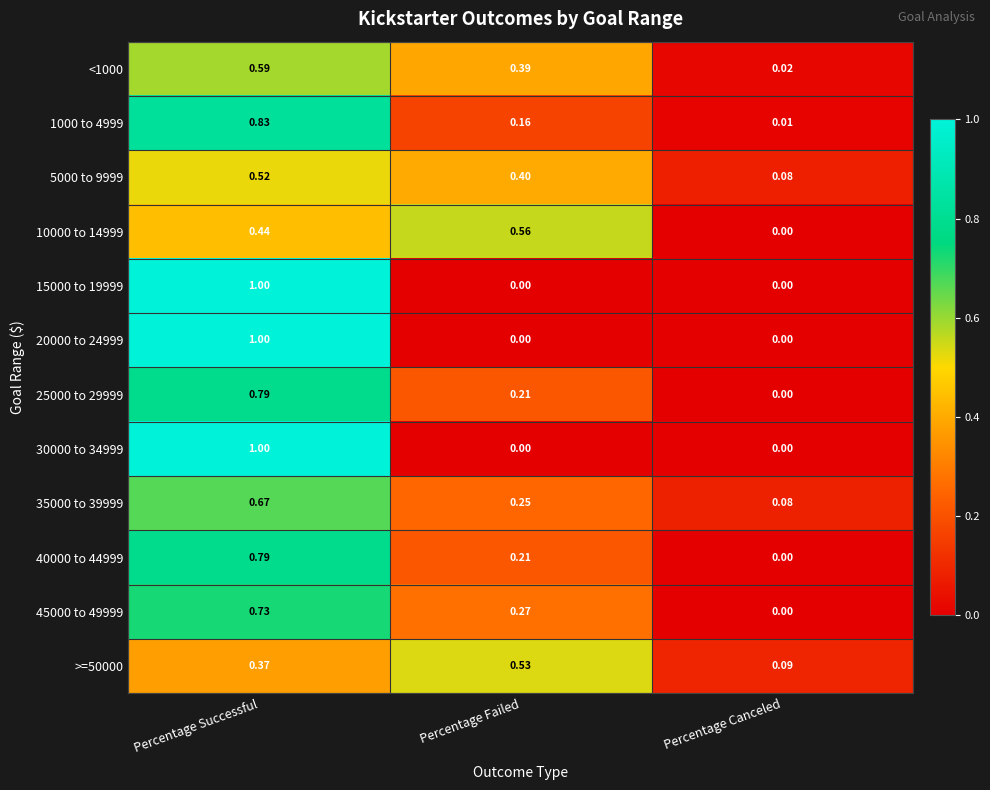

Count the number of categories in the chart.

3